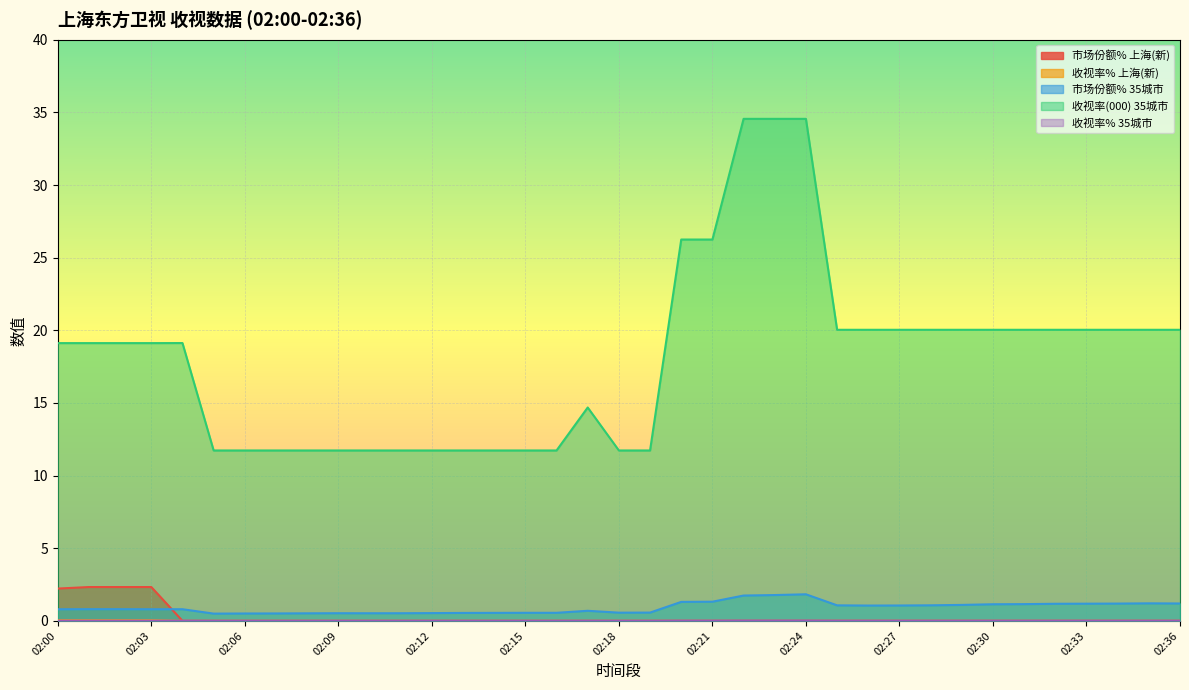

Which series has the largest total across all categories?

收视率(000) 35城市